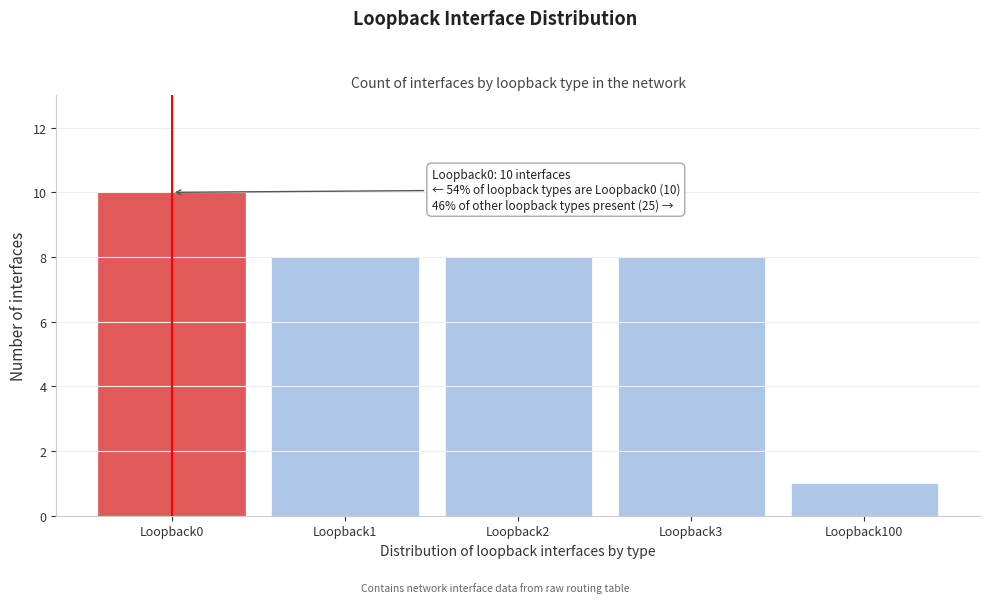

Reading right to left, list all the values displayed in this chart.

Loopback100=1	Loopback3=8	Loopback2=8	Loopback1=8	Loopback0=10